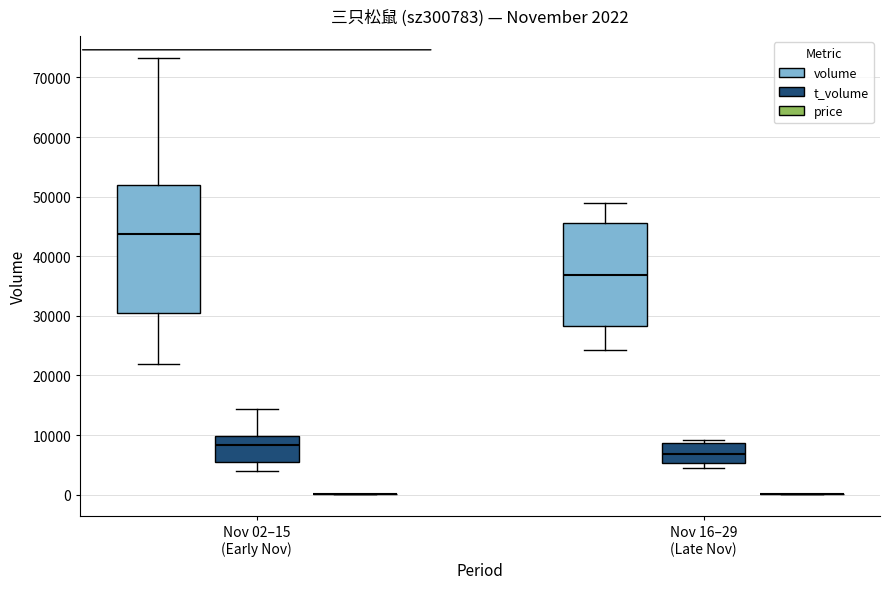

Which box is the tallest, from its lower edge to its upper edge?

Nov 02–15 (Early Nov) (volume)